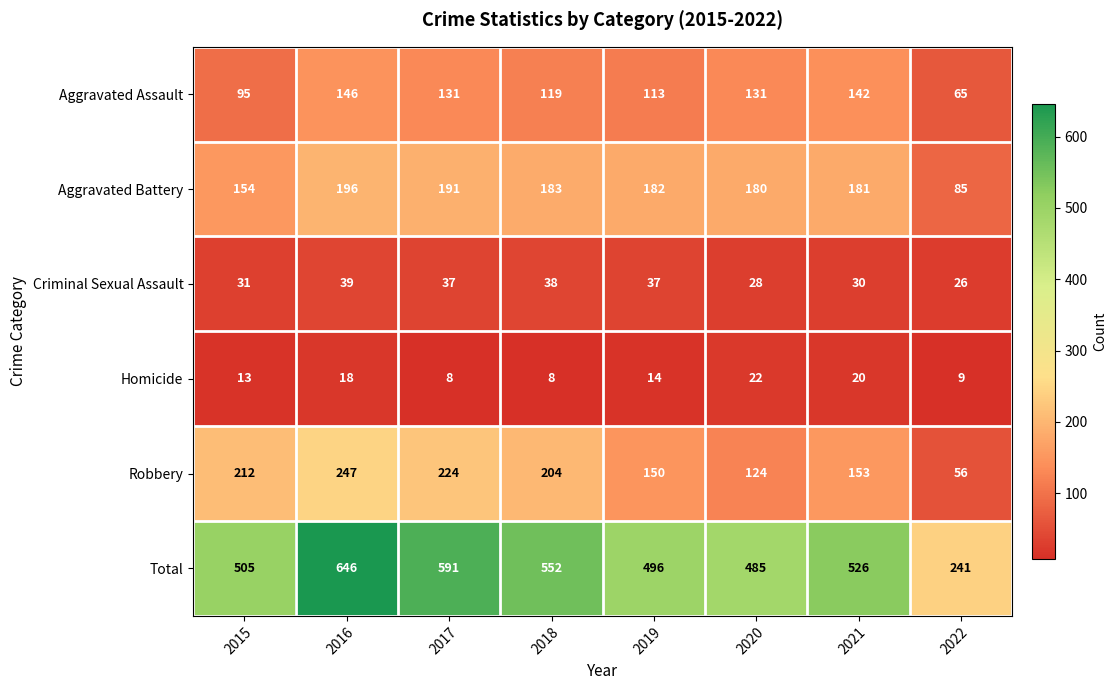

At 2020, list the series in order from smallest to largest.

Homicide, Criminal Sexual Assault, Robbery, Aggravated Assault, Aggravated Battery, Total